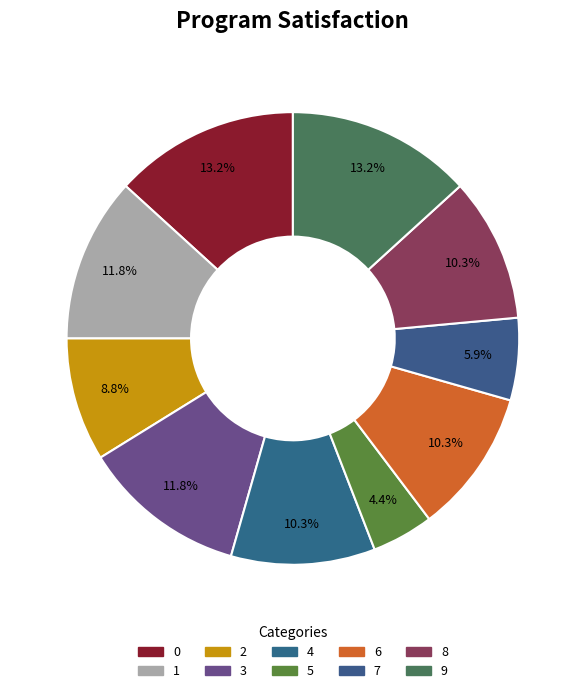

Count the number of slices in the pie.

10